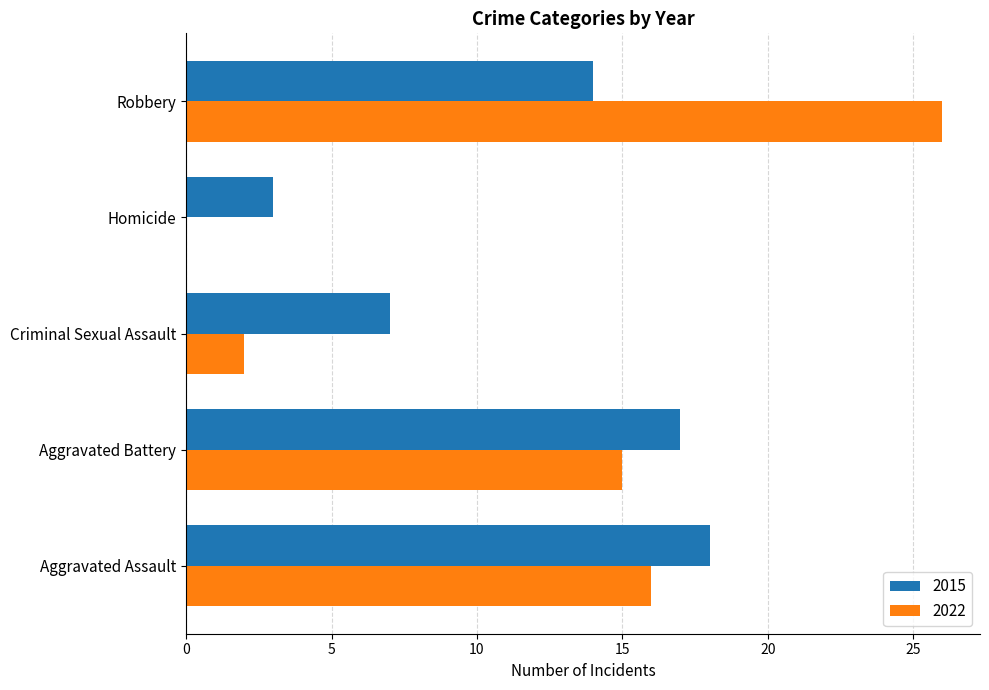

What is the sum of the 2015 values at Aggravated Battery and Criminal Sexual Assault?

24